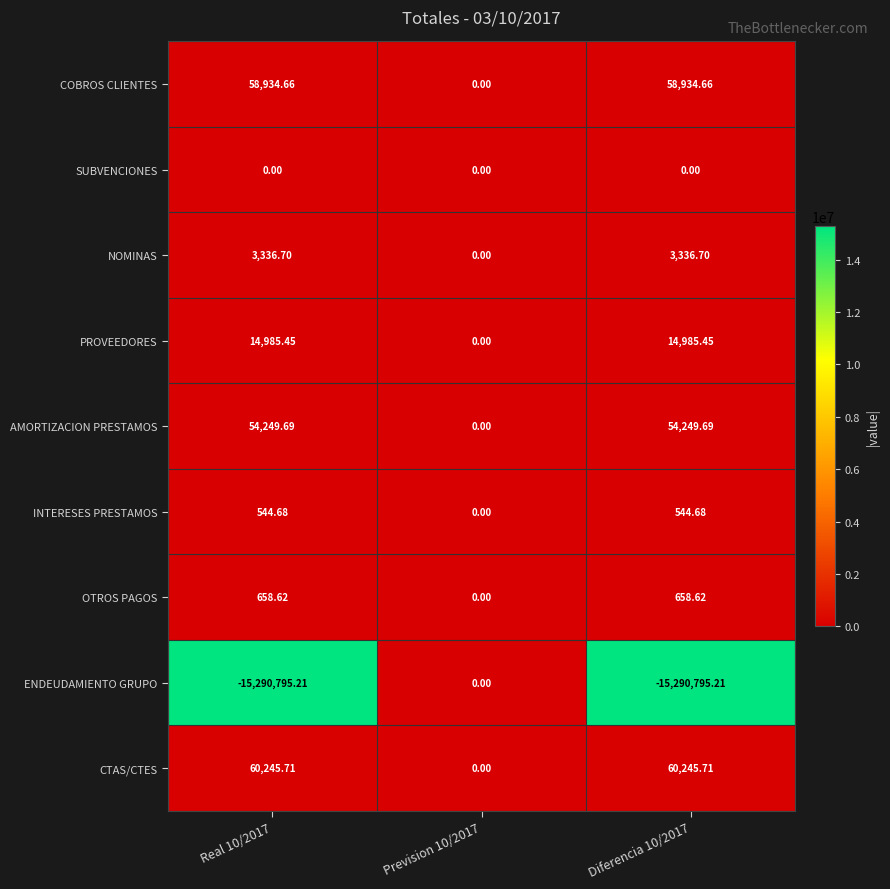

Which series has the largest total across all categories?

CTAS/CTES